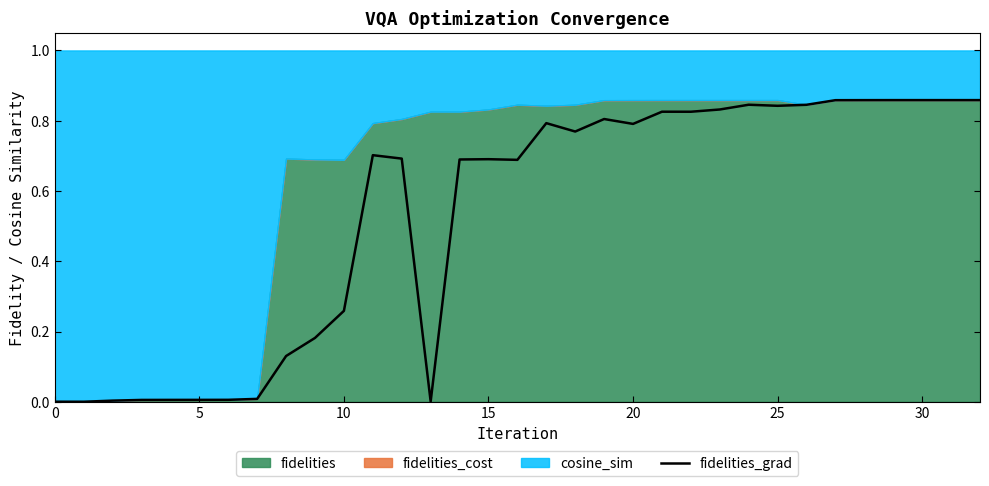

Reading right to left, transcribe all the data shown in this chart.

0.9	0.9	0.9	0.9	0.9	0.9	0.8	0.8	0.8	0.8	0.8	0.8	0.8	0.8	0.8	0.8	0.7	0.7	0.7	0.0	0.7	0.7	0.3	0.2	0.1	0.0	0.0	0.0	0.0	0.0	0.0	0.0	0.0